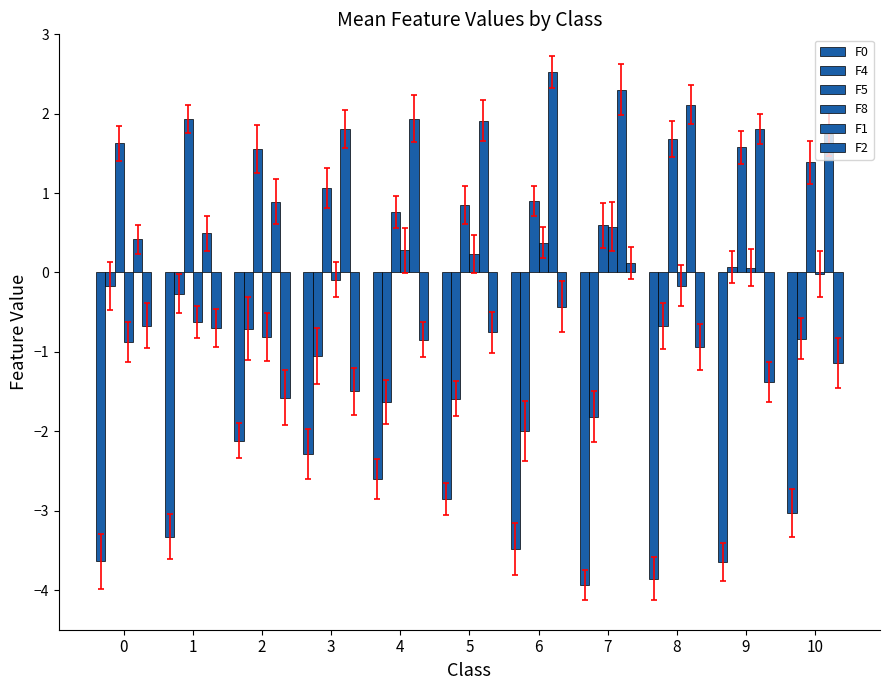

At which category is the sum across all series the highest?

9